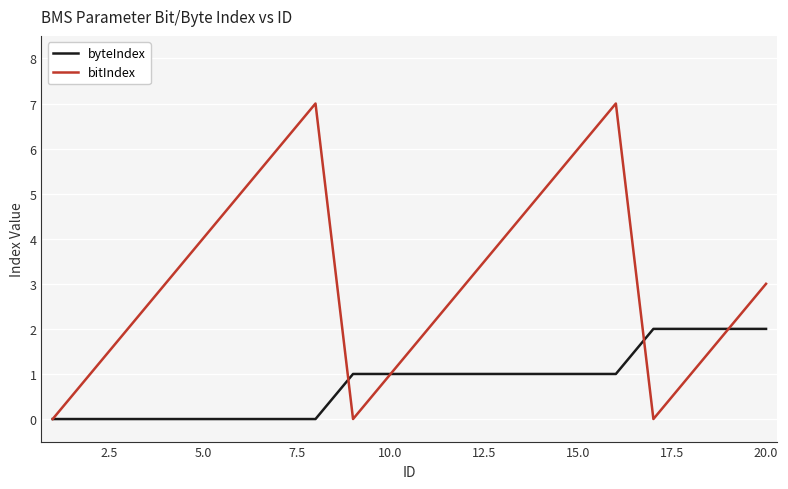

Rank the series by their average value, from lowest to highest.

byteIndex, bitIndex